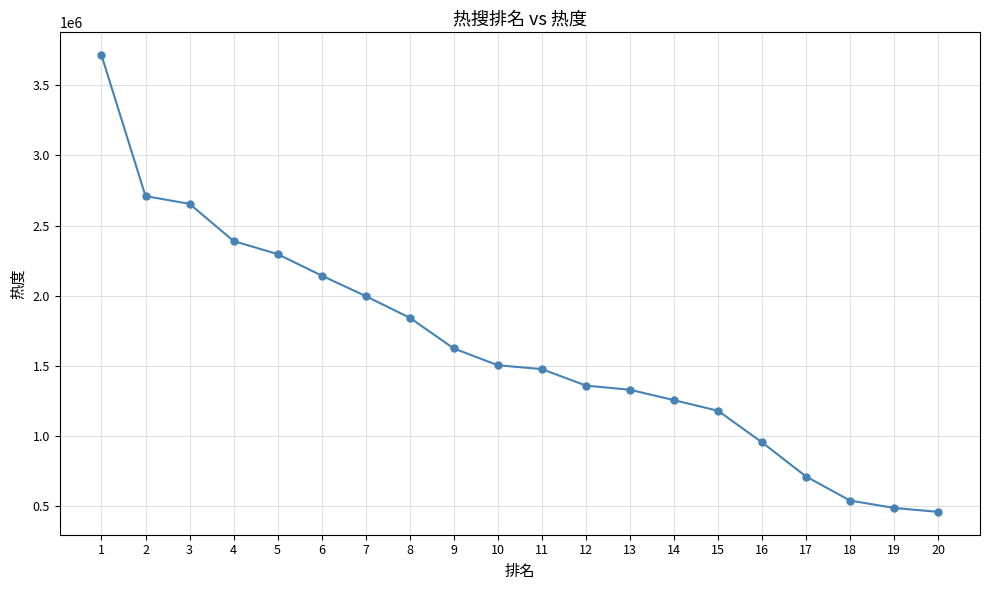

At which label does the data first exceed 1504904?

1